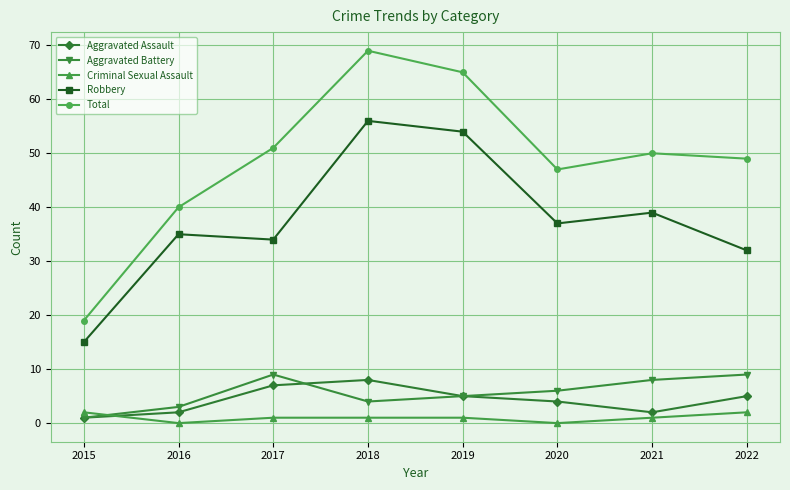

What is the spread (max minus min) of values at 2021?

49